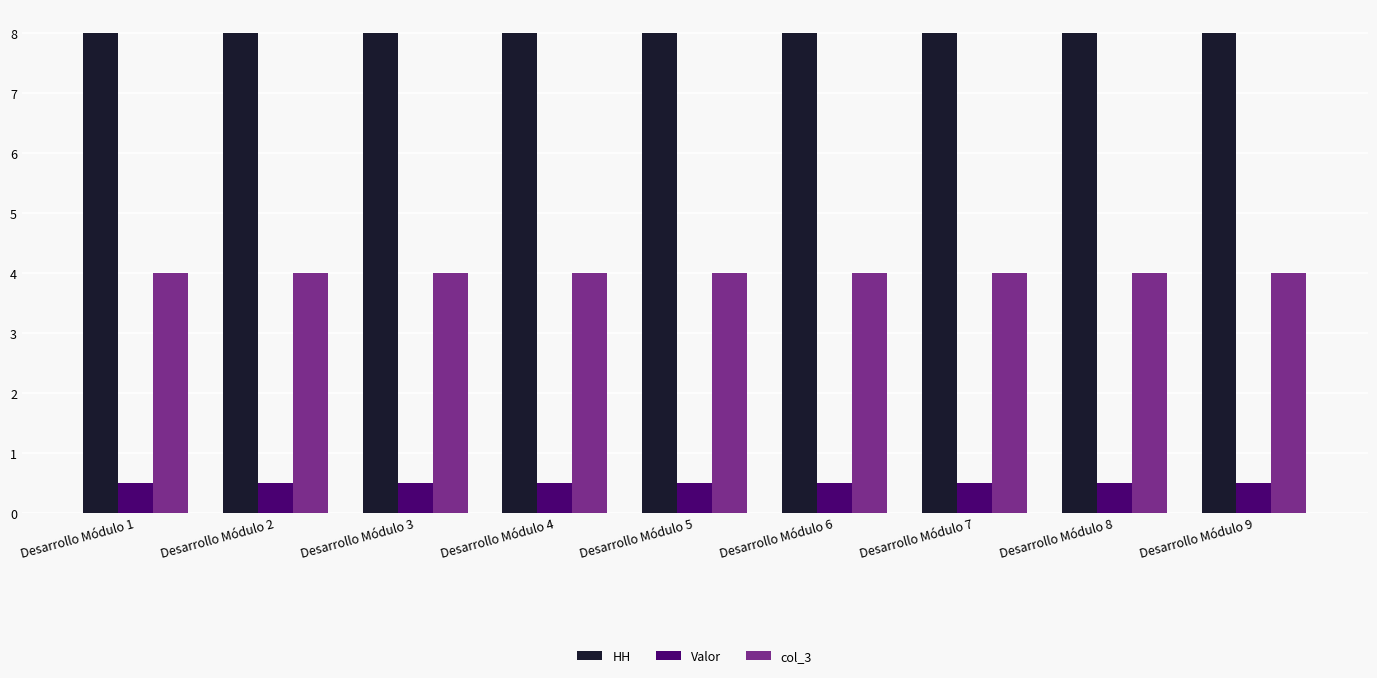

Which series has the largest total across all categories?

HH